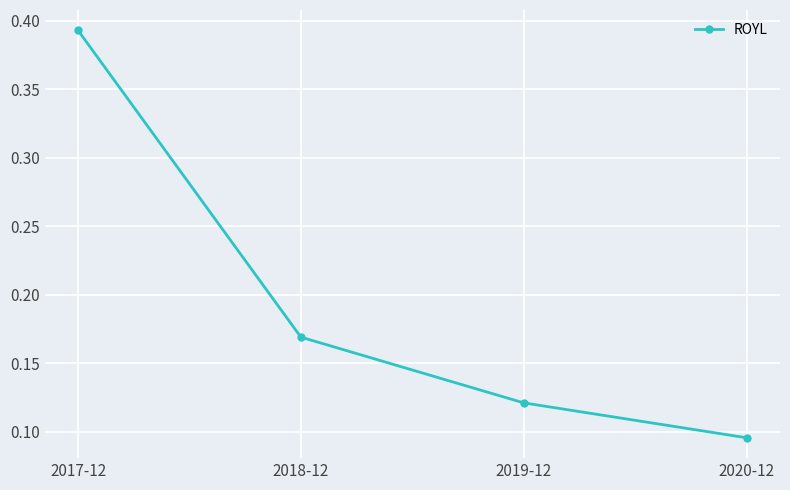

What is the change in value from 2017-12 to 2018-12?

-0.2